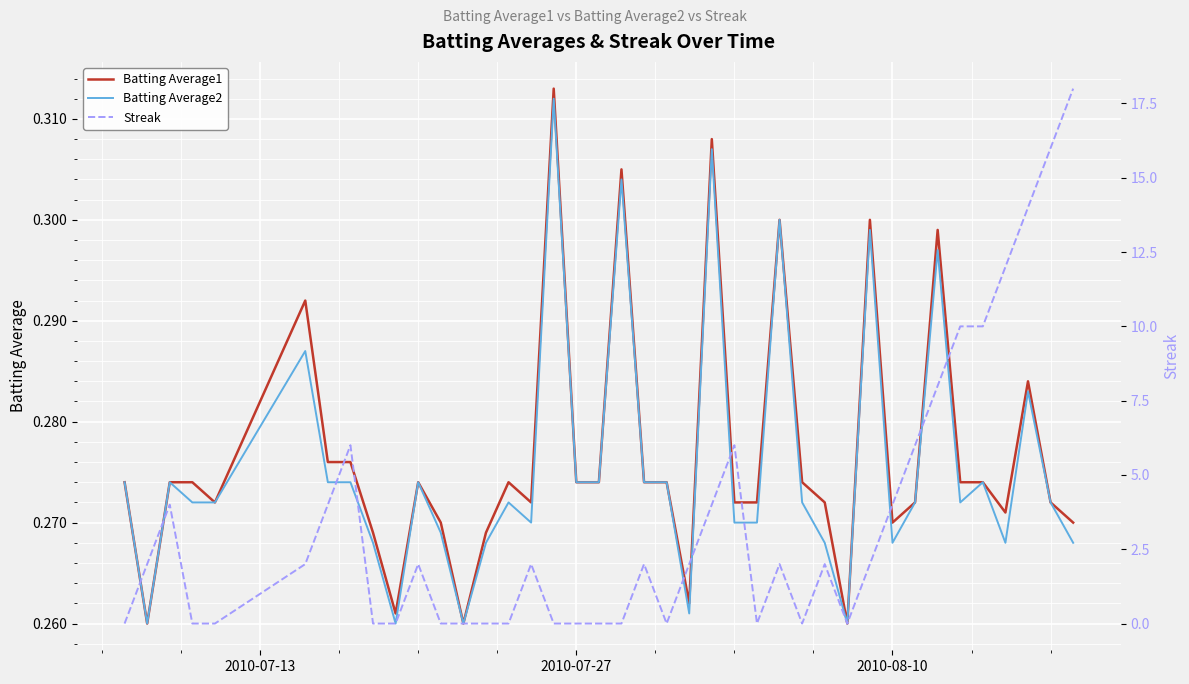

How many lines are shown in the chart?

3